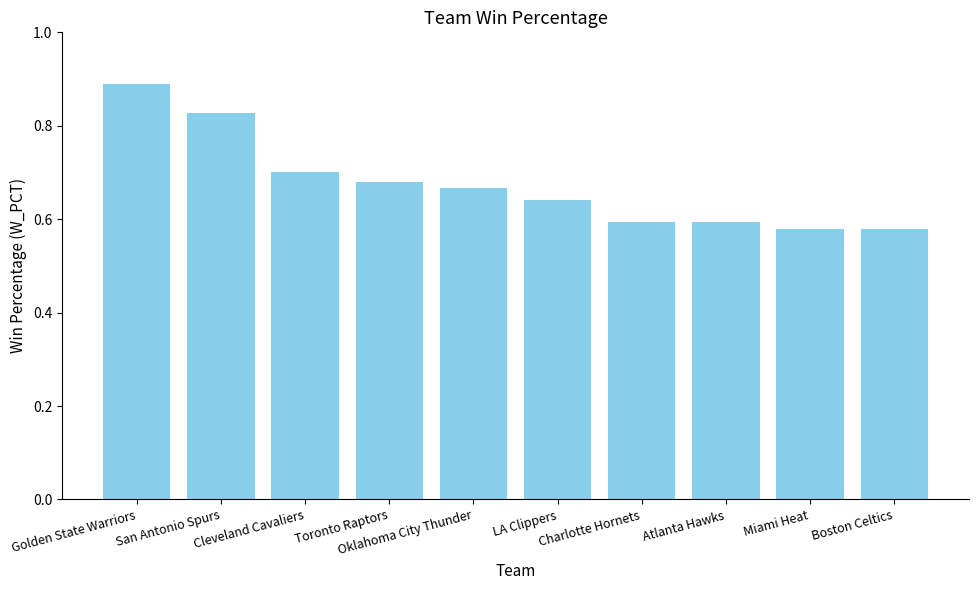

What position from the right is Golden State Warriors?

10